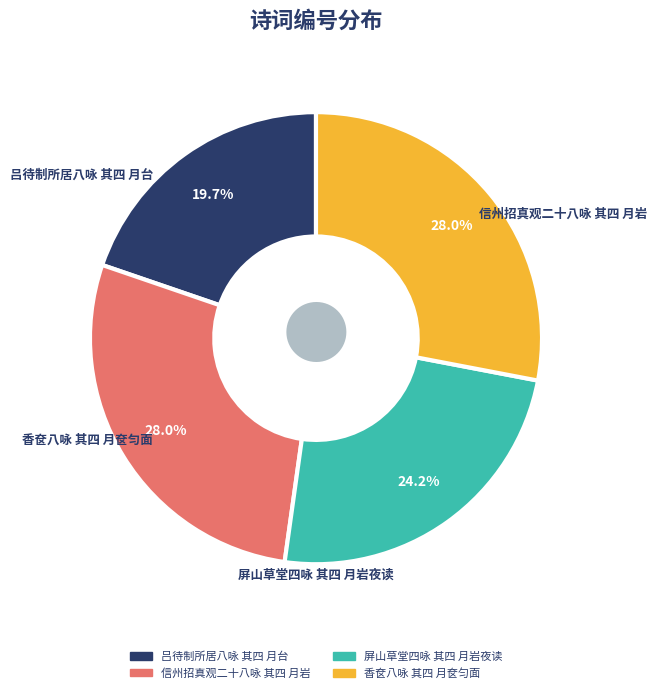

Is there a majority slice in this chart?

No